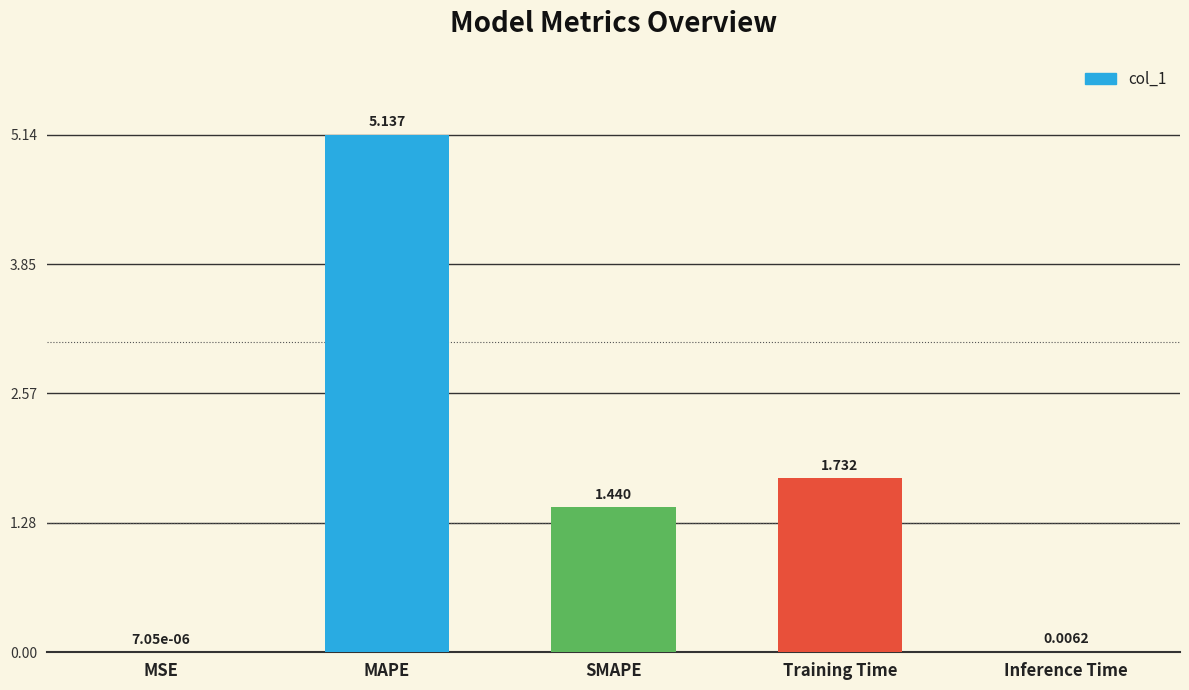

Where is the data nearest to the value 2?

Training Time